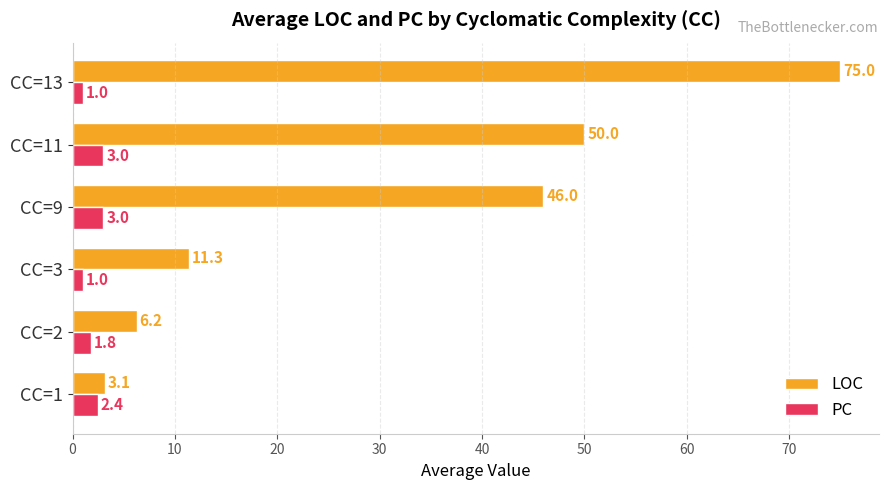

The value of PC at CC=13 is 1.0. True or false?

True